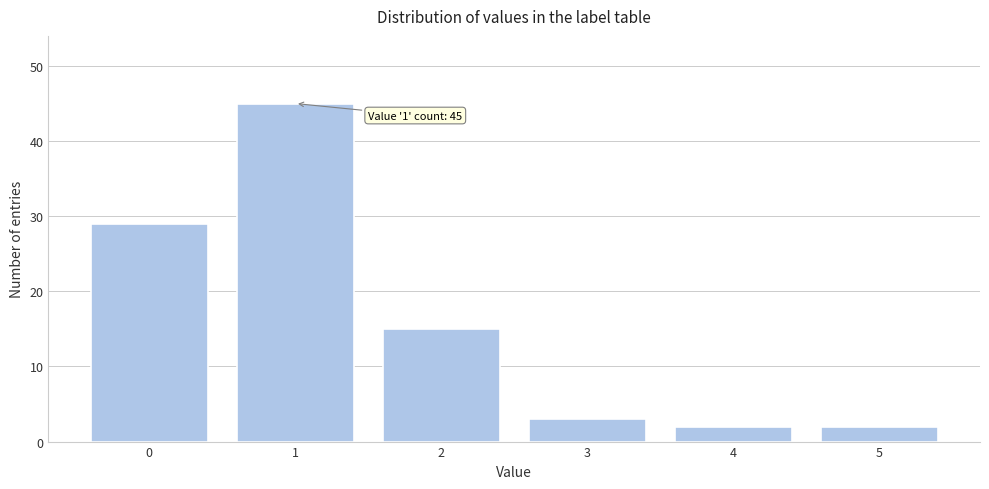

Reading right to left, extract all data points from this chart.

2	2	3	15	45	29